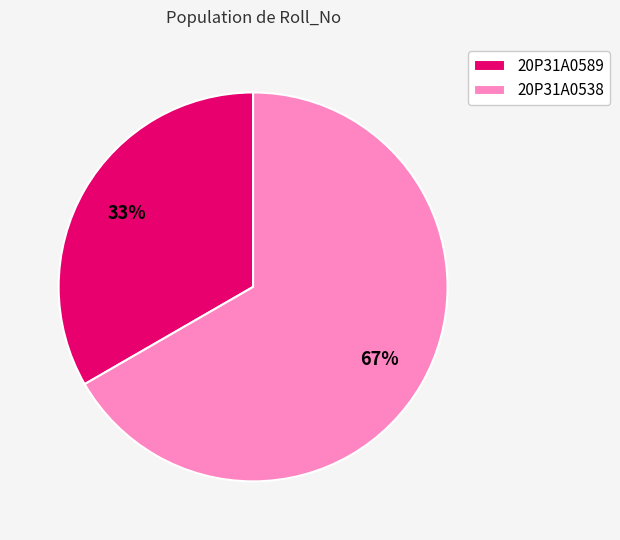

Which has a higher value, 20P31A0538 or 20P31A0589?

20P31A0538